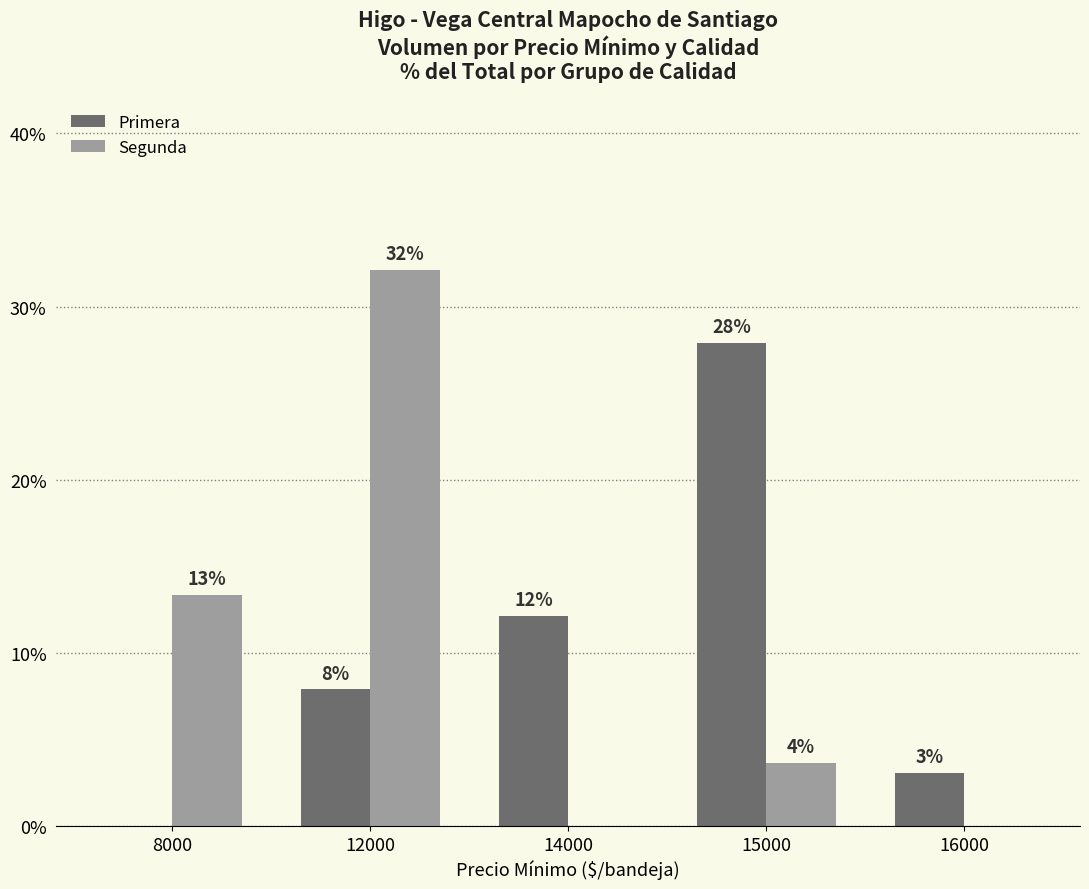

Are the bars horizontal?

No